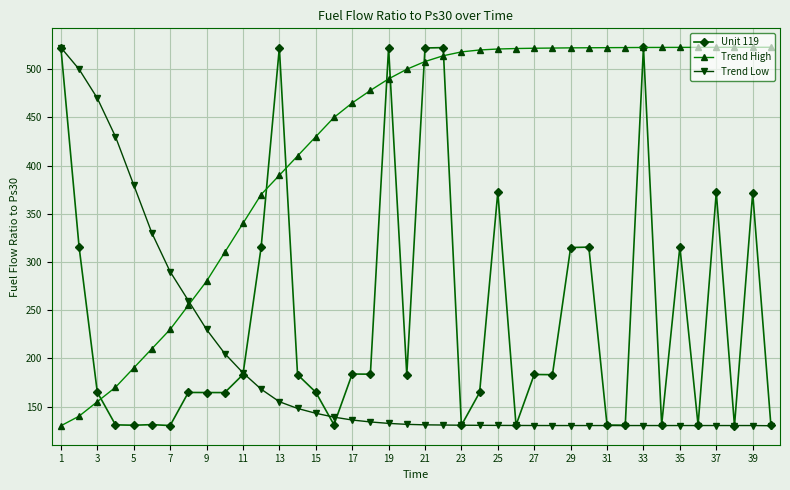

True or false: Trend Low and Trend High cross at least once.

True